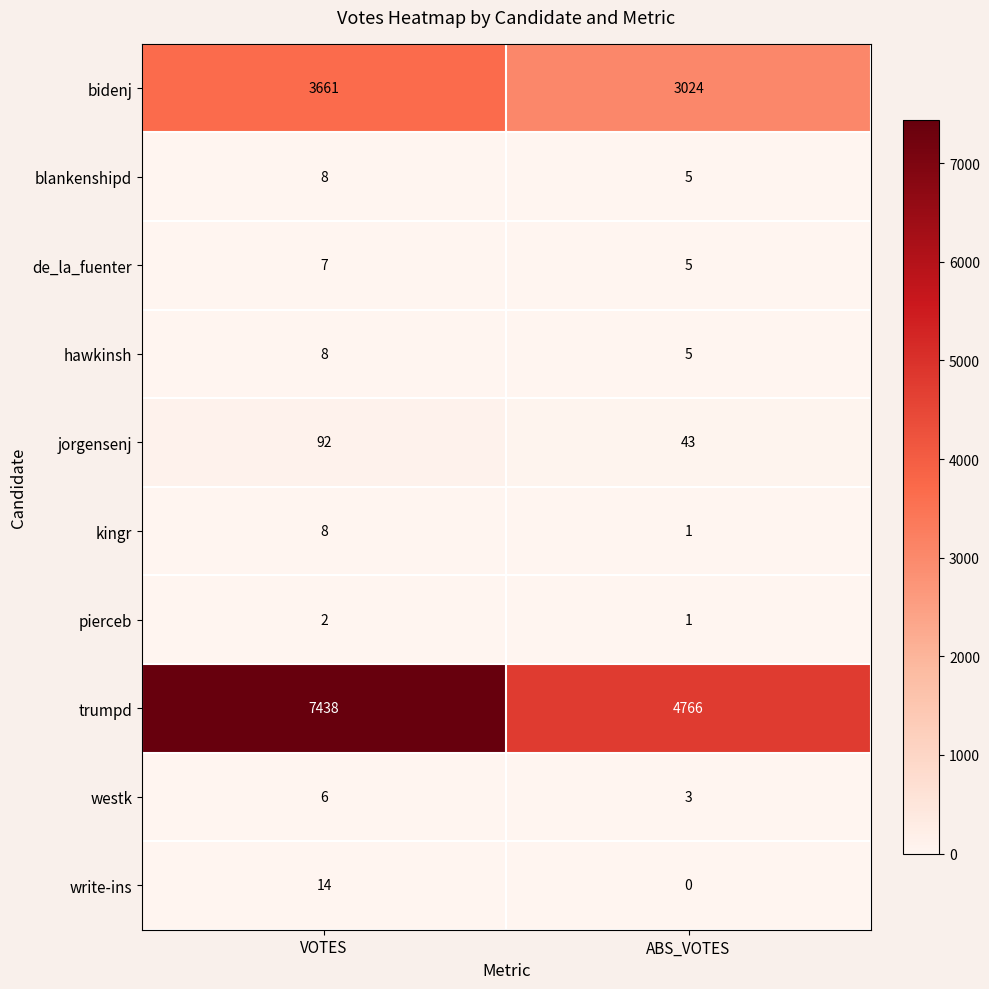

Is it true that blankenshipd equals 3 at ABS_VOTES?

False